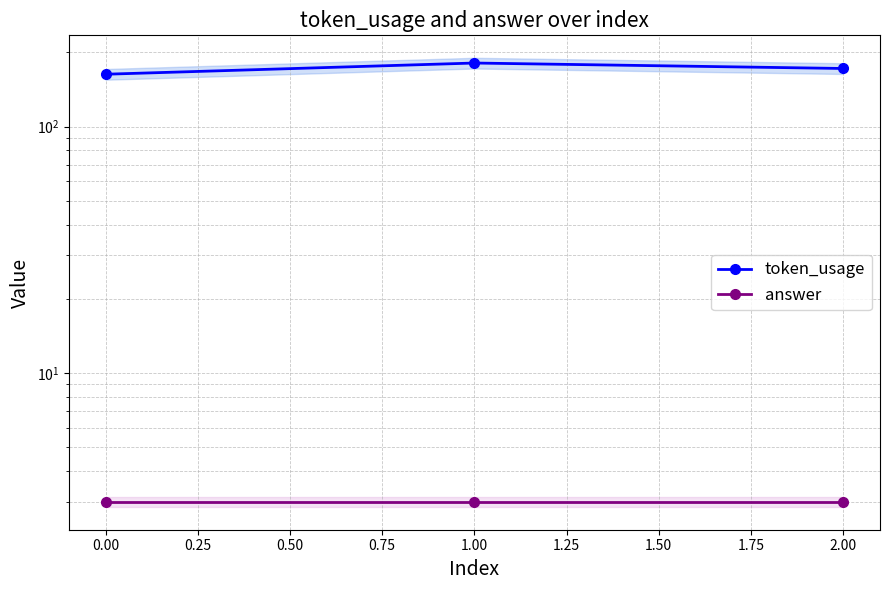

What is the smallest value displayed?

3